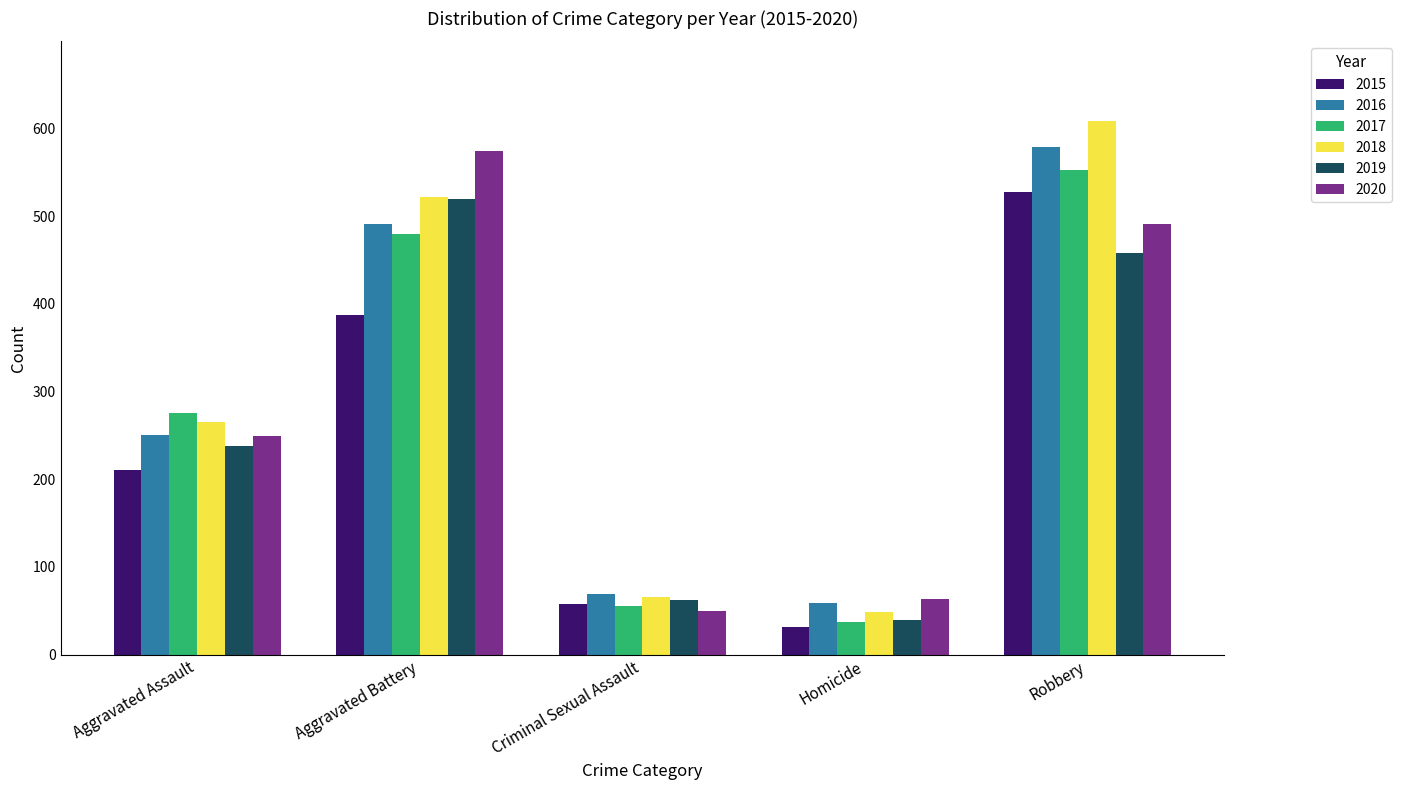

Reading left to right, what are all the values shown in this chart?

2015: 210	387	58	32	527
2016: 250	491	69	59	579
2017: 276	480	55	37	553
2018: 265	522	66	49	608
2019: 238	520	62	40	458
2020: 249	574	50	63	491